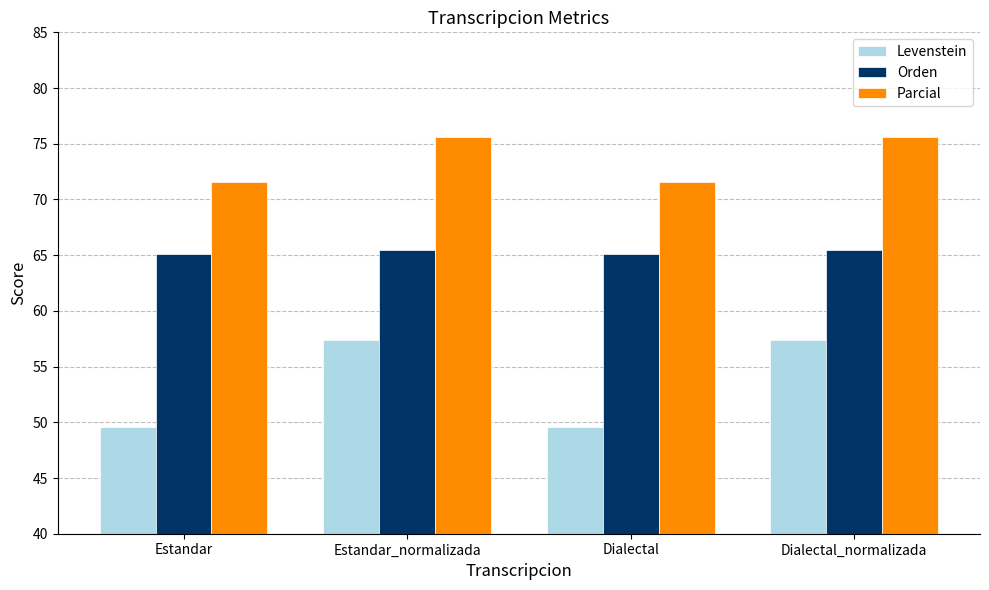

What is the label of the 4th bar from the left?

Dialectal_normalizada